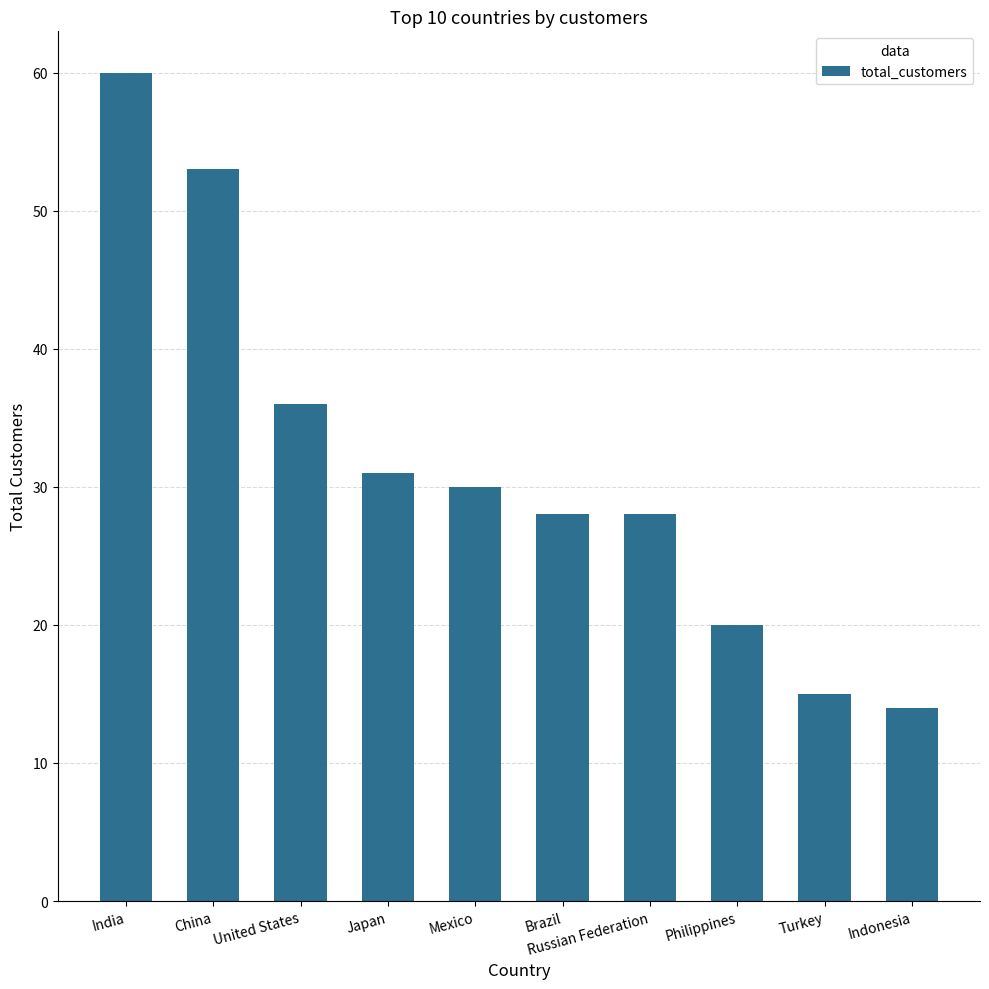

Reading left to right, what are all the values shown in this chart?

India=60	China=53	United States=36	Japan=31	Mexico=30	Brazil=28	Russian Federation=28	Philippines=20	Turkey=15	Indonesia=14